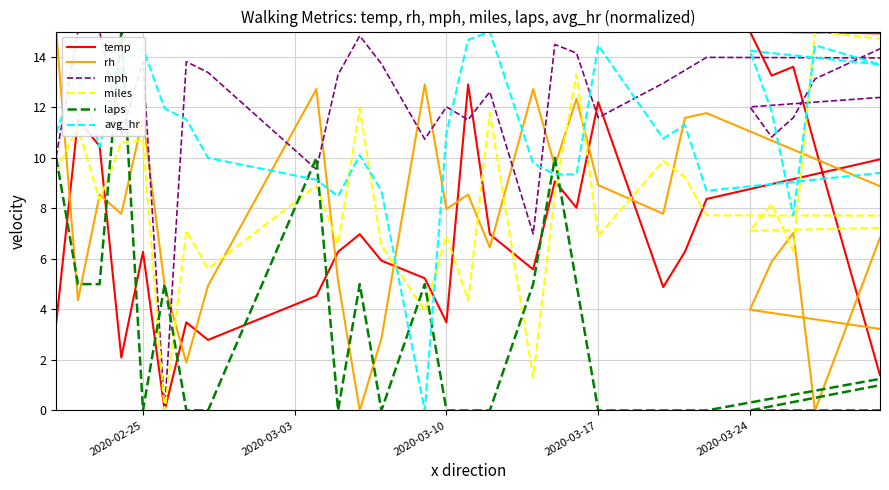

What are all the series names shown in the legend?

temp, rh, mph, miles, laps, avg_hr